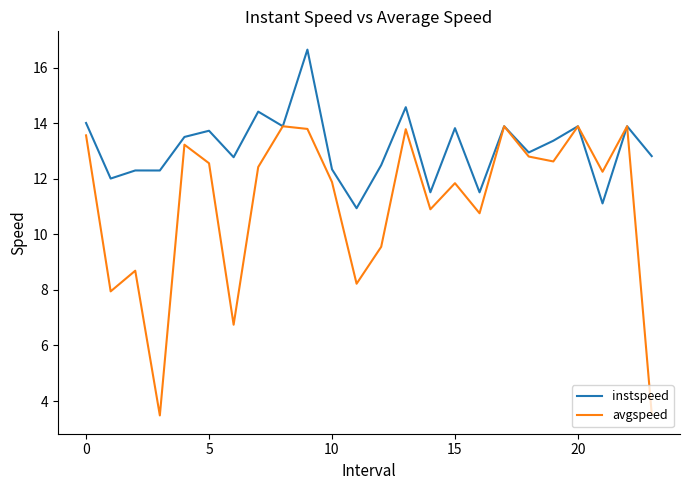

Which series has the widest spread of values?

avgspeed